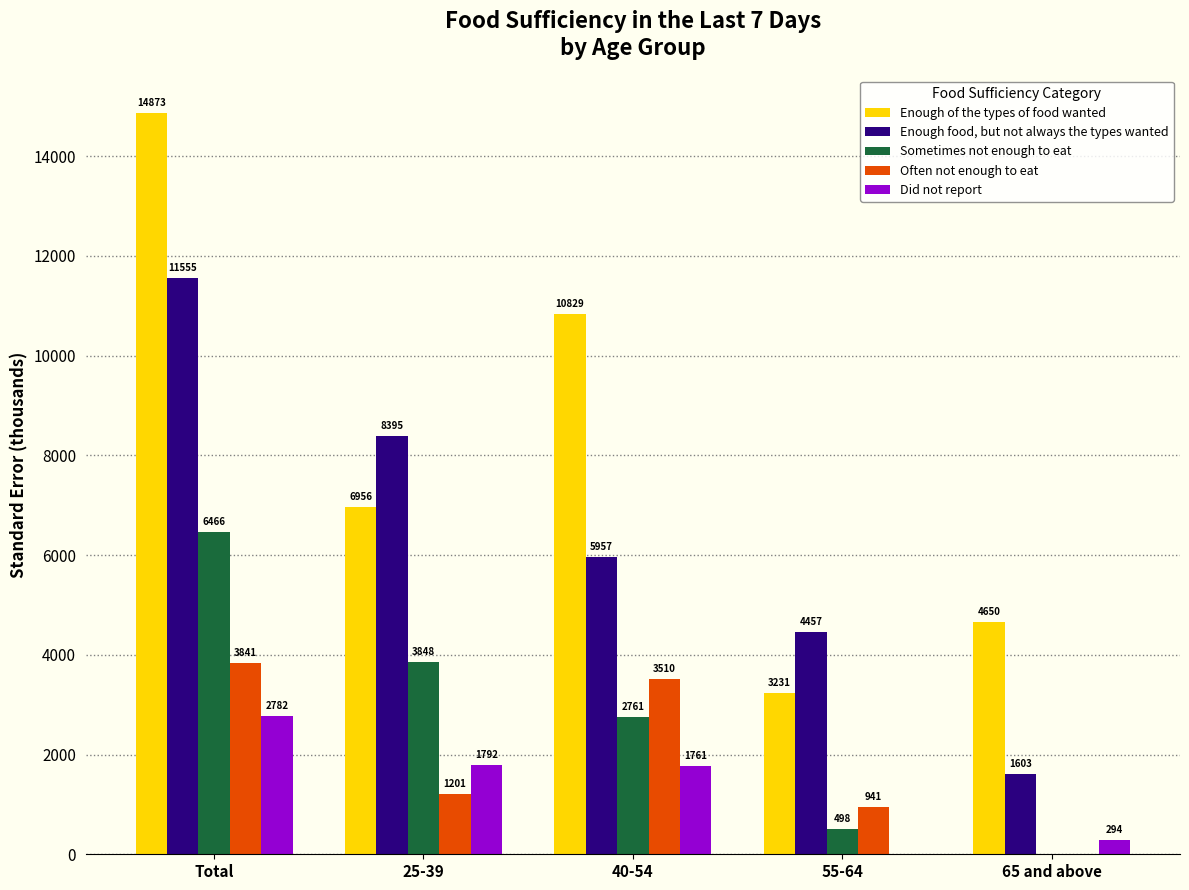

What value does the Sometimes not enough to eat series have at 25-39?

3847.6